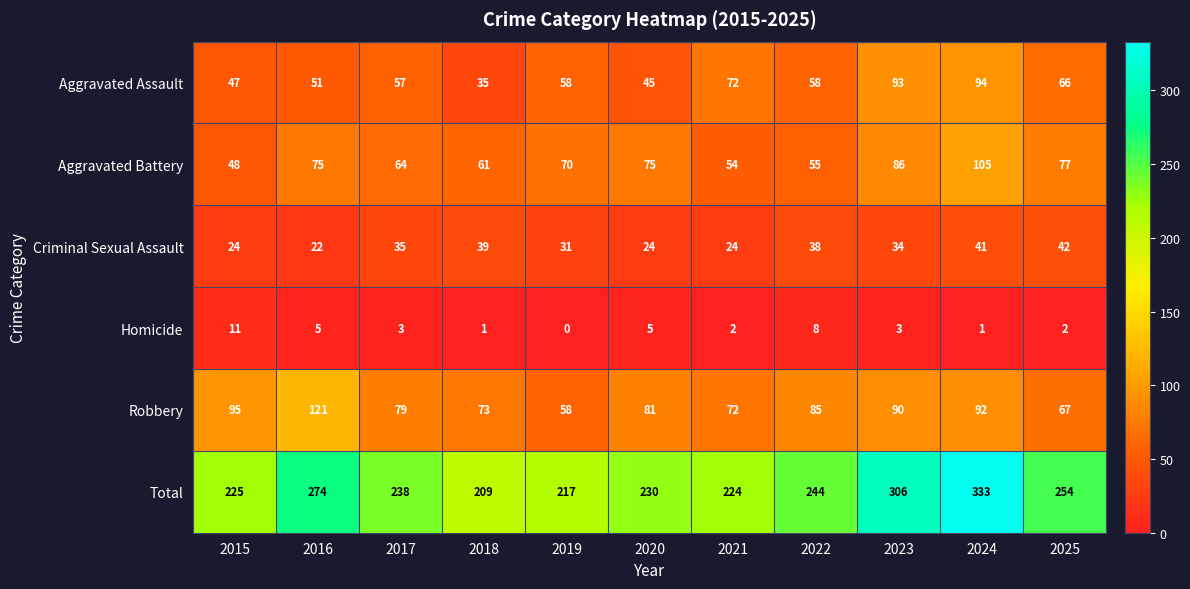

At how many categories does at least one series exceed 269?

3